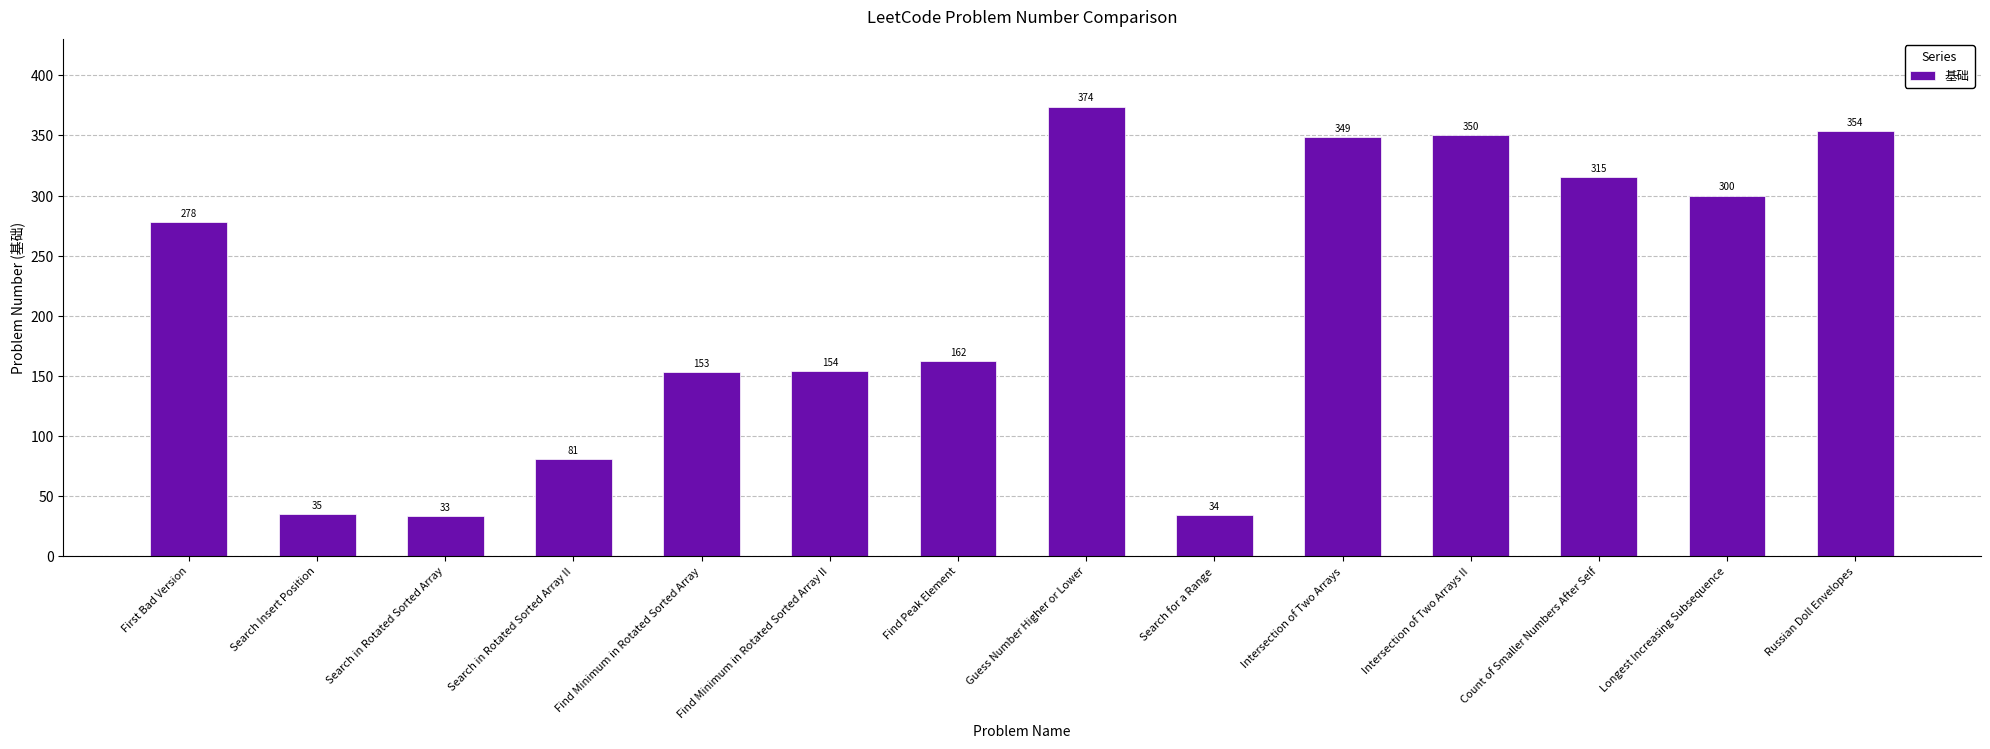

How many categories are shown in the chart?

14